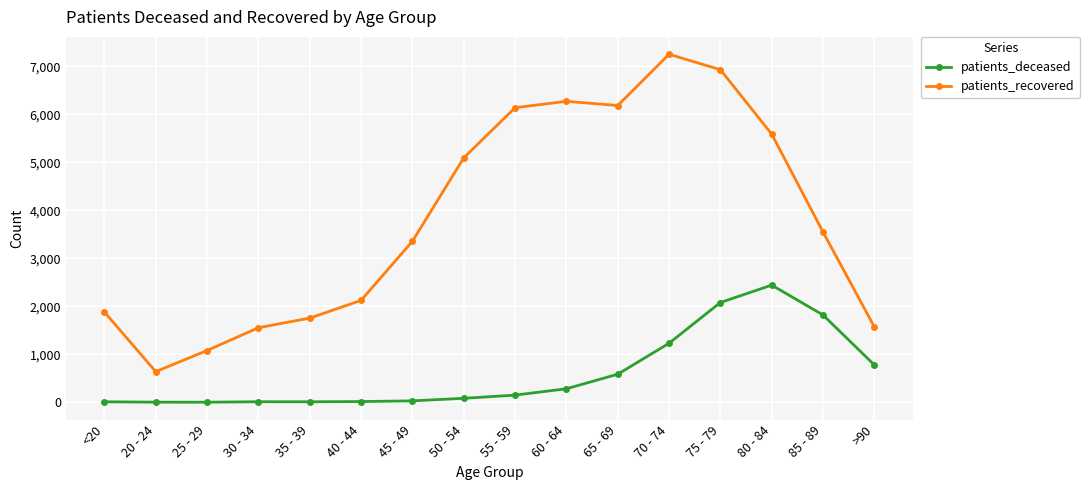

True or false: patients_deceased has more than 0 points higher than both neighbors.

True